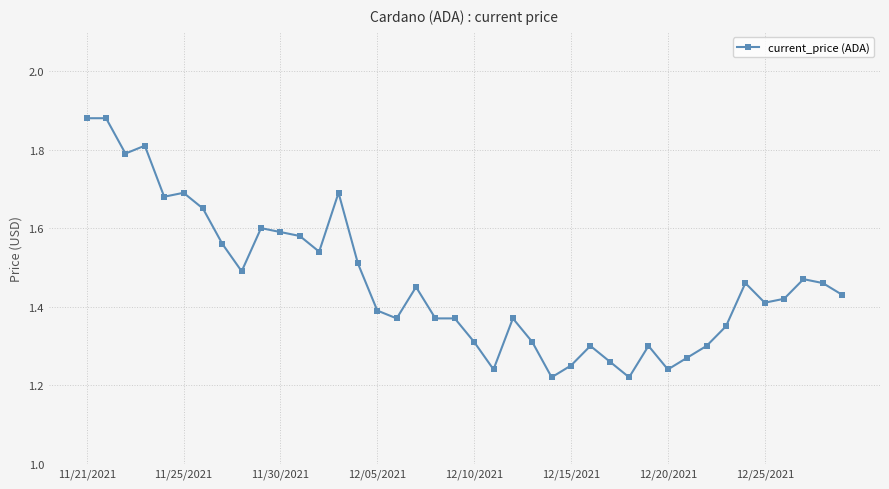

True or false: there are more than 2 points higher than both neighbors.

True